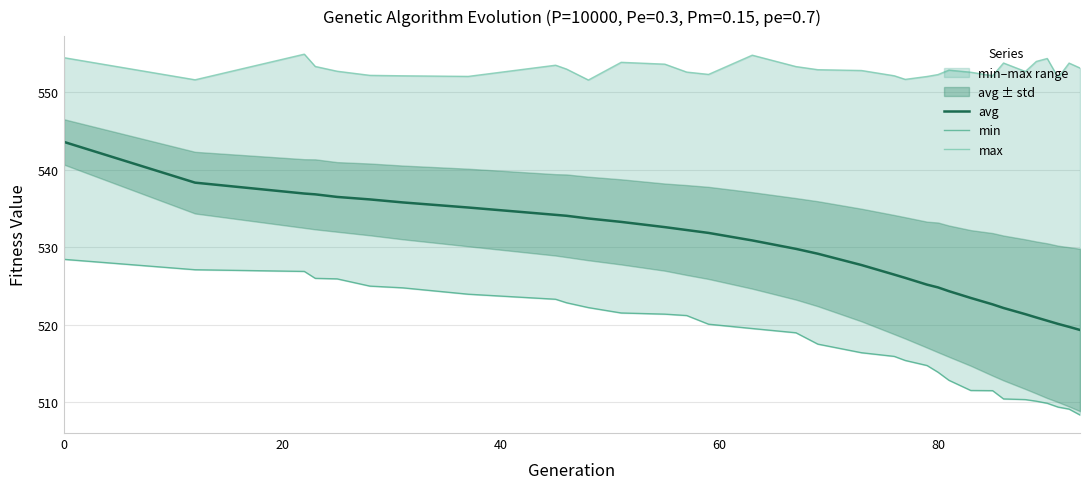

What is the difference between the maximum and minimum values in the max series?

3.3